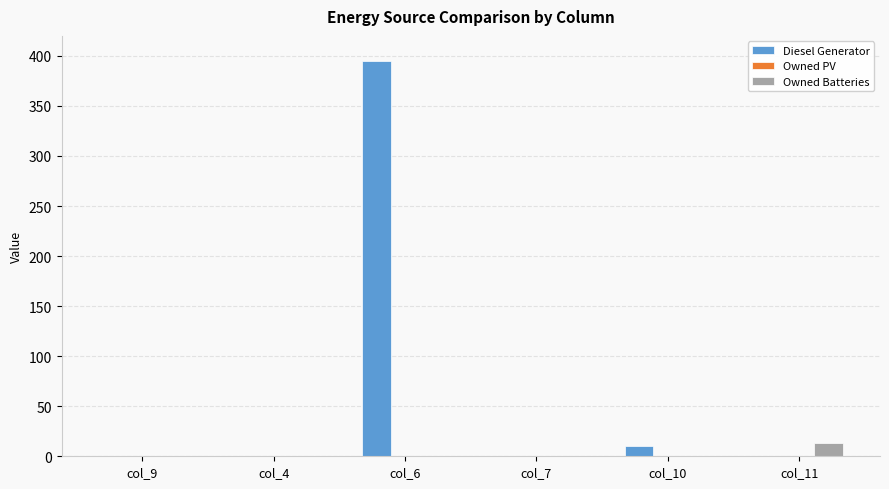

At which label is Diesel Generator closest to 197?

col_10